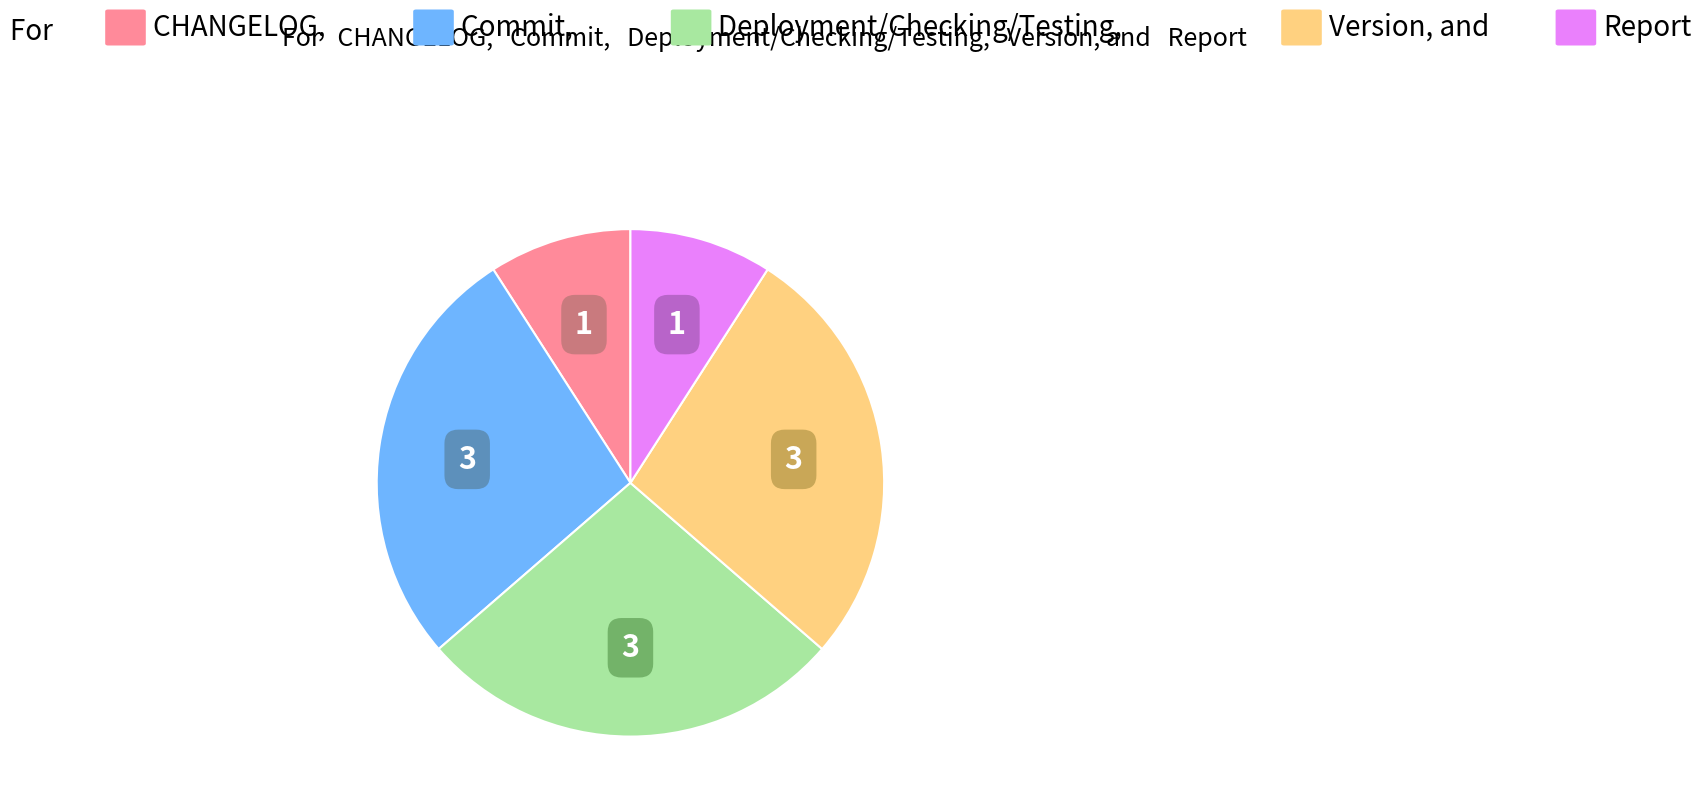

Is there any slice that represents more than half of the pie?

No